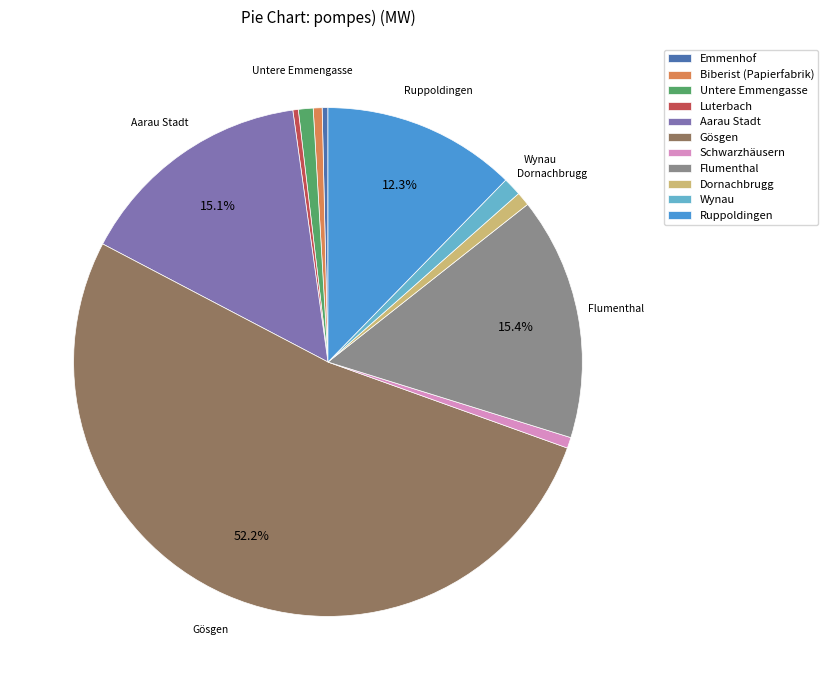

Which category has the biggest portion of the pie?

Gösgen